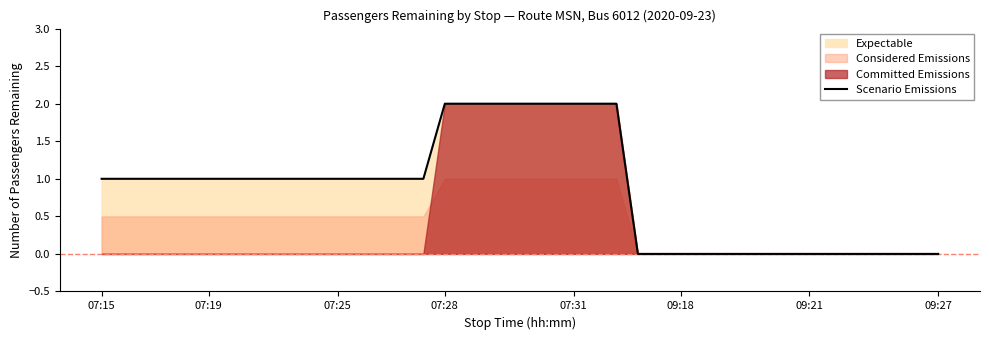

Does the chart have visible grid lines?

No